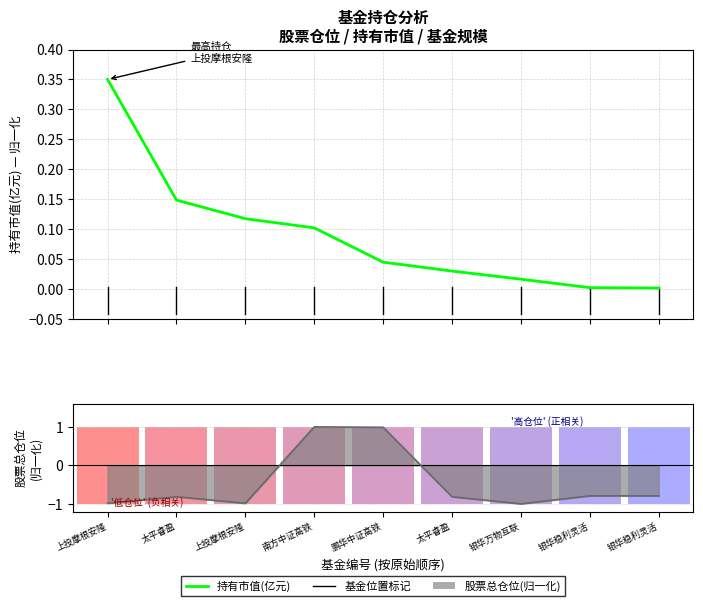

At which label is the value closest to 0?

银华稳利灵活